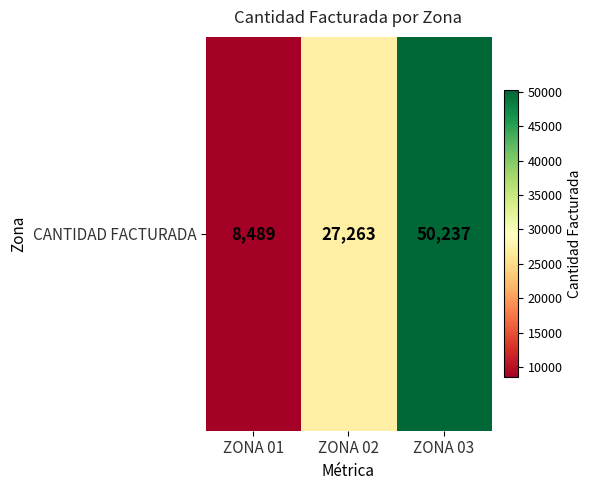

Rank the categories by value from highest to lowest.

ZONA 03, ZONA 02, ZONA 01